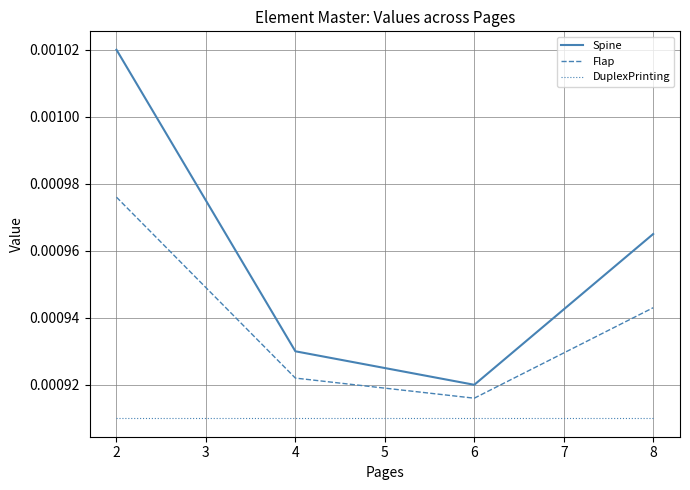

At which category does Spine reach its first local valley?

6